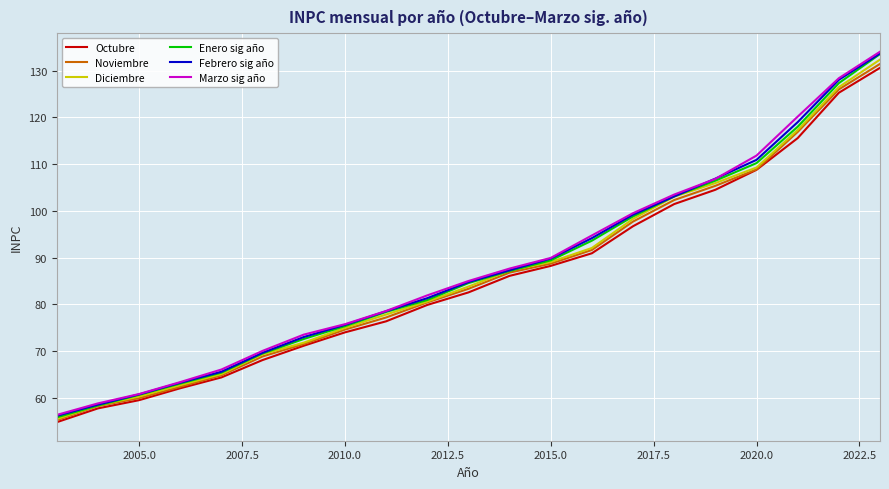

True or false: Octubre and Febrero sig año cross at least once.

False